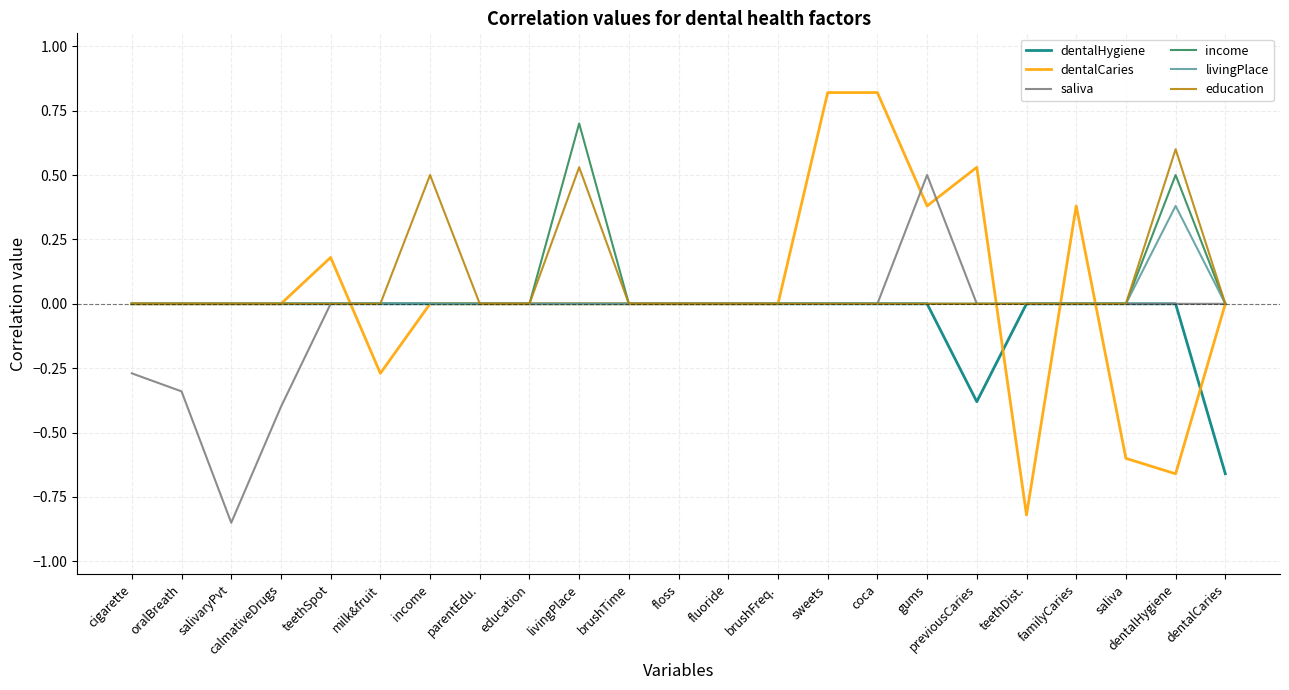

What position from the left is coca?

16